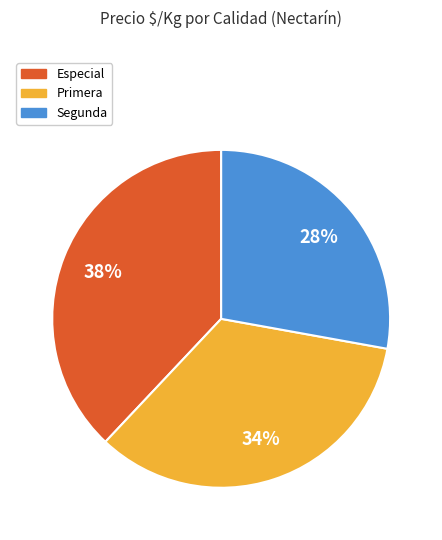

Is there any slice that represents more than half of the pie?

No